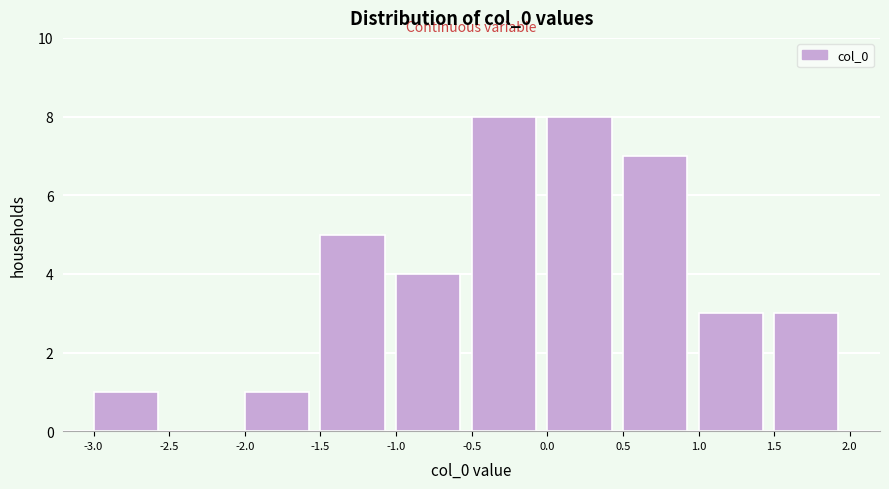

What is the height of the bar covering 0.5 to 1.0 on the x-axis? The values are not printed on the chart, so give them approximately, as read against the axis.

7